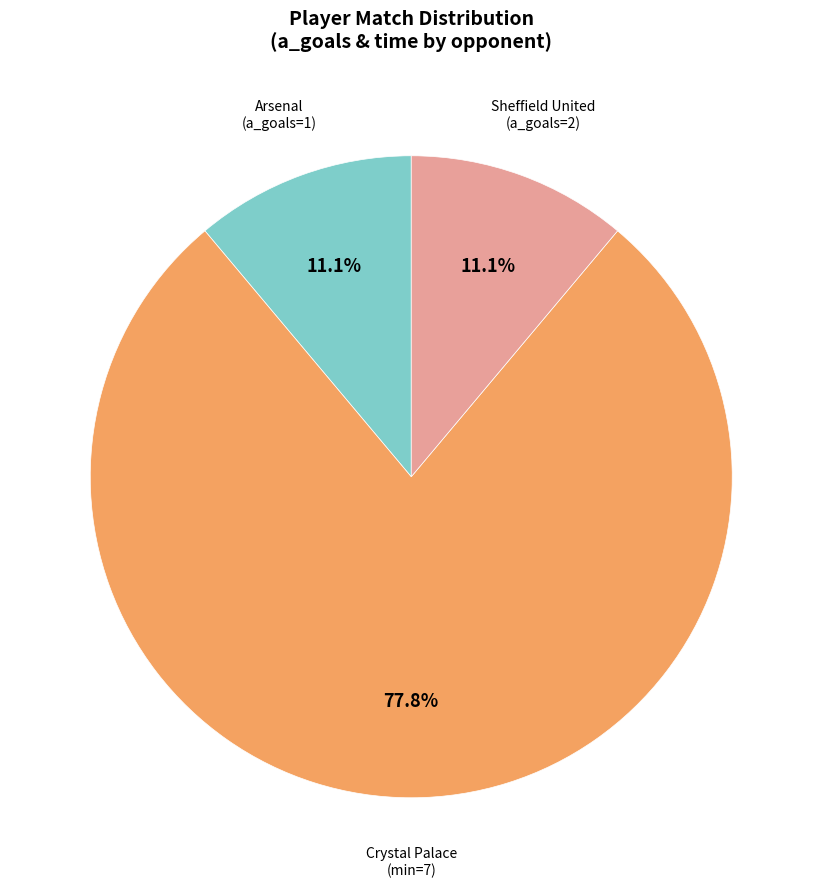

Does any single category account for the majority?

Yes